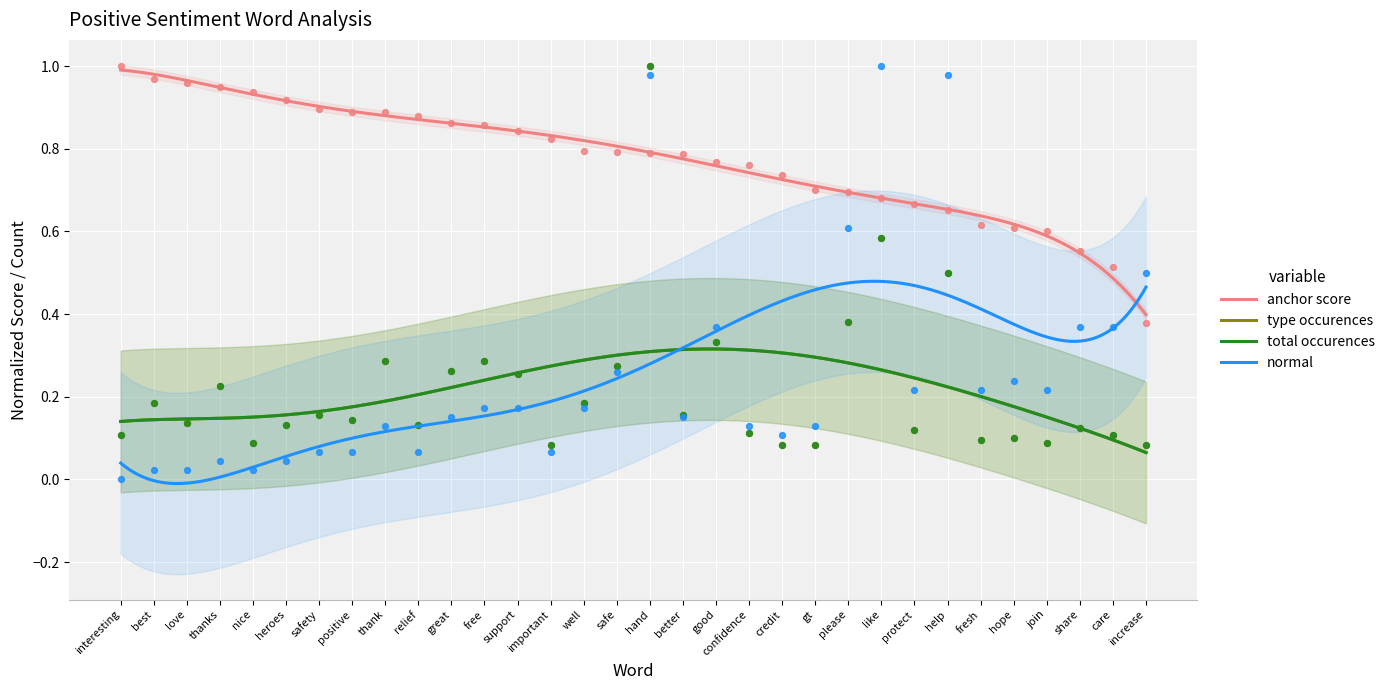

Which series has the widest spread of Y values?

normal